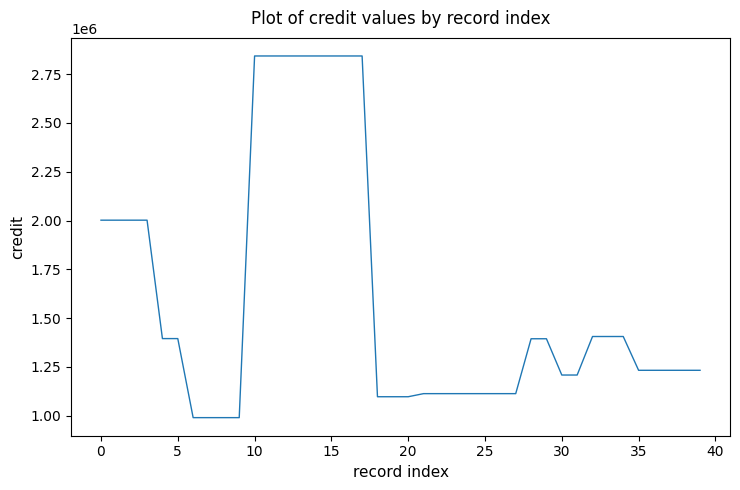

What is the difference between the maximum and minimum values?

1853831